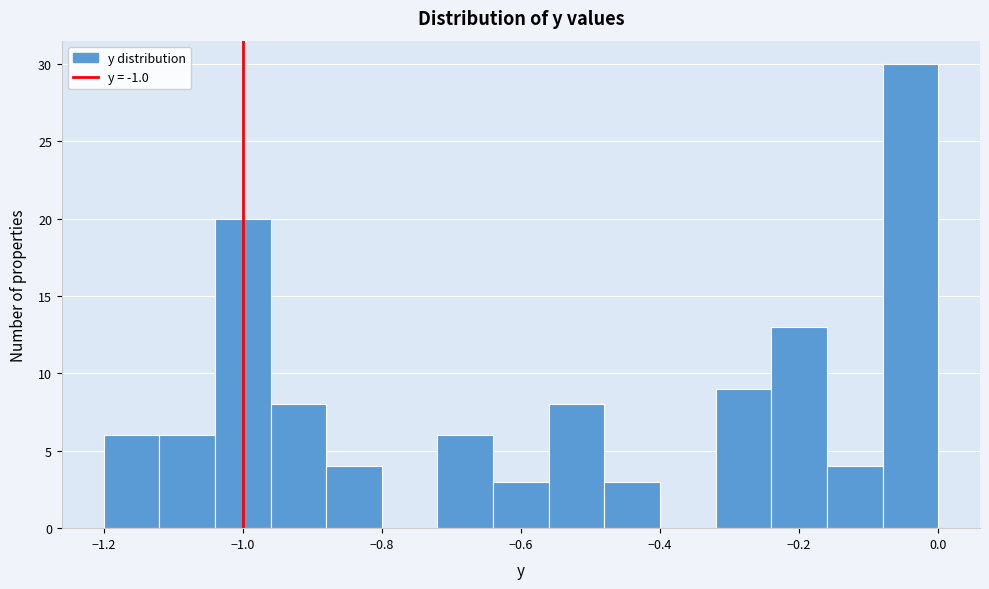

What is the height of the bar covering -0.08 to 0.00 on the x-axis? The values are not printed on the chart, so give them approximately, as read against the axis.

30